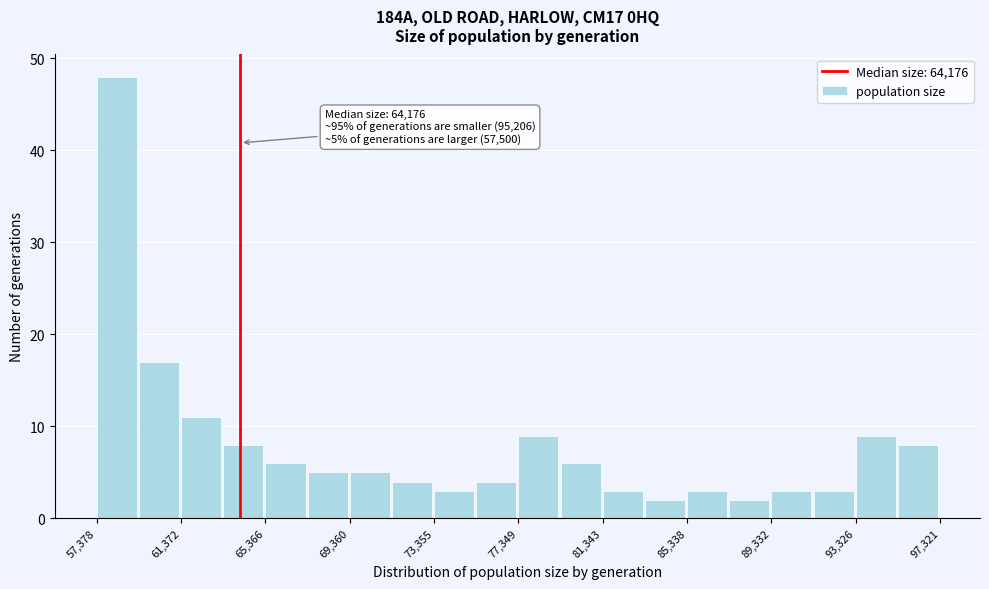

Around what value on the x-axis is the tallest bar? Give the approximate position of its centre, as read against the axis.

58500